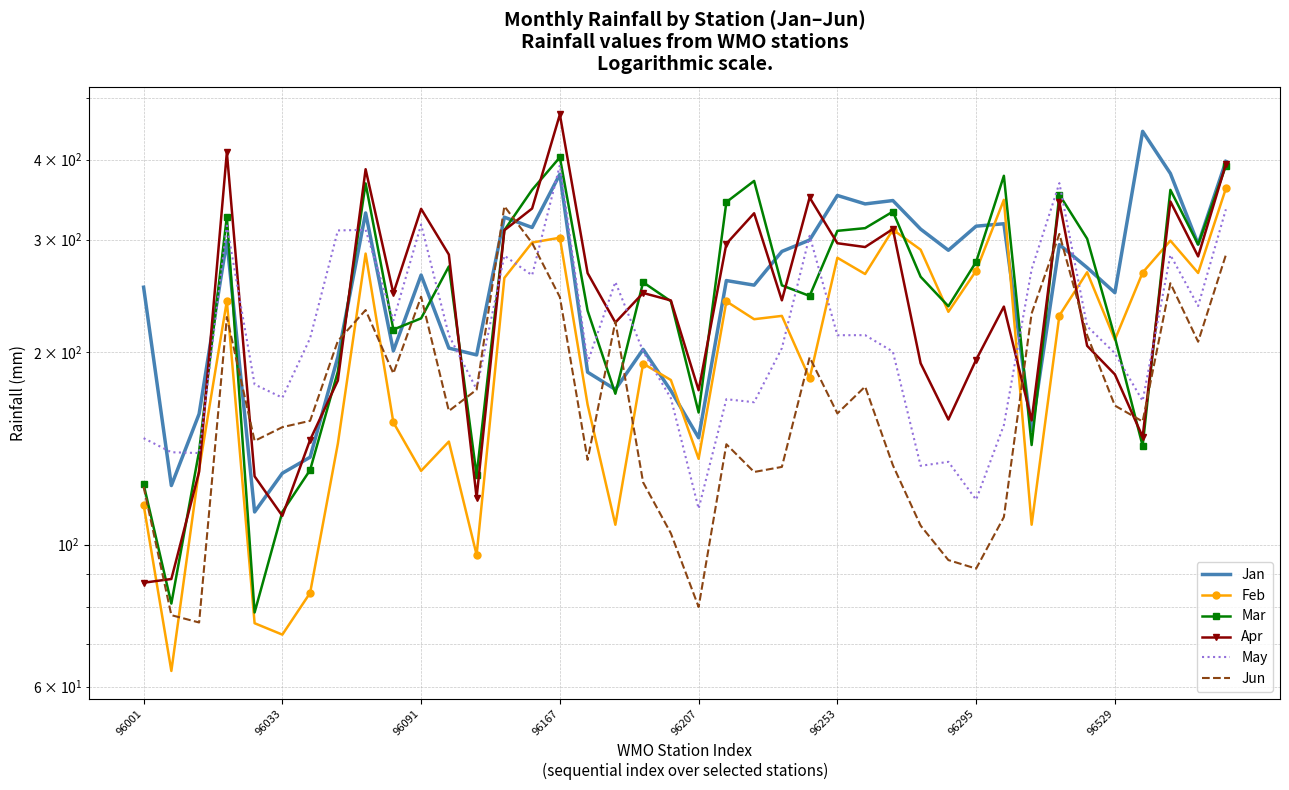

Which series has the largest range (max minus min)?

Apr